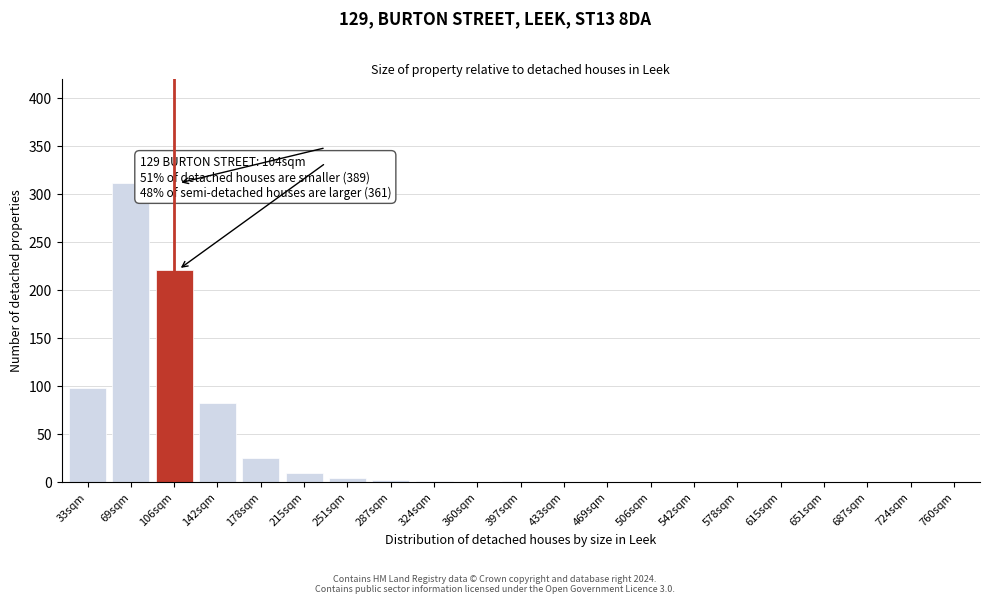

Between 578sqm and 69sqm, which is larger?

69sqm